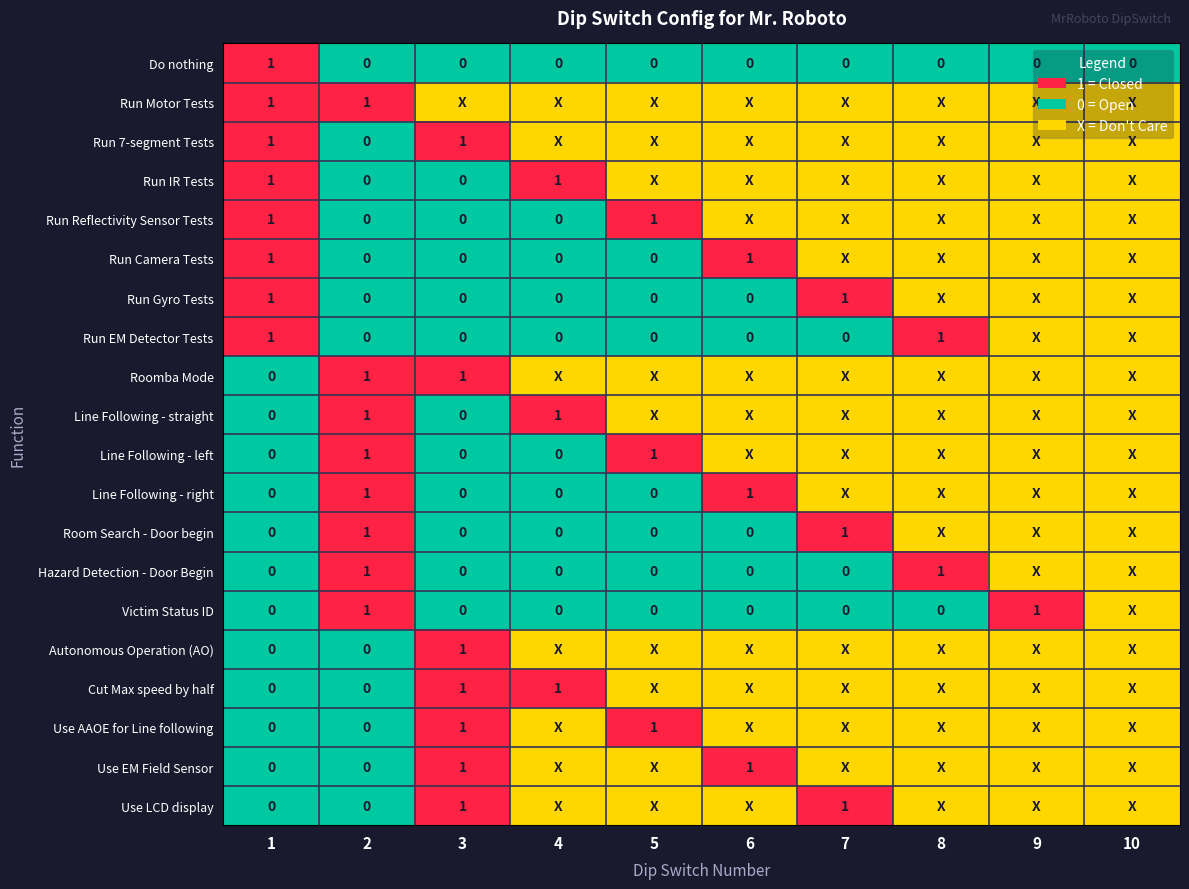

True or false: Run Reflectivity Sensor Tests has a value of 0 at 5.

False